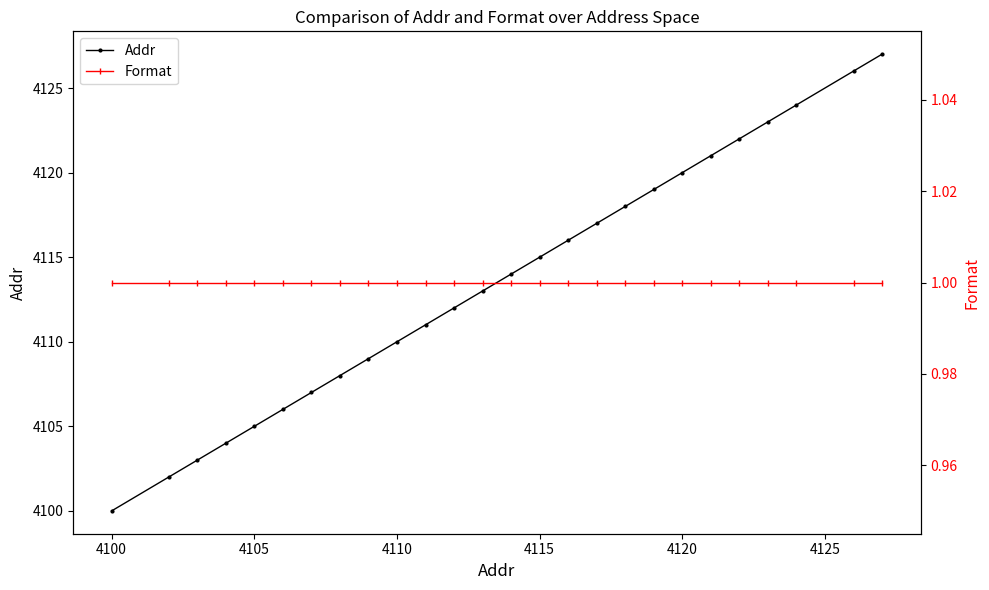

List the series in order of their peak value, lowest first.

Format, Addr